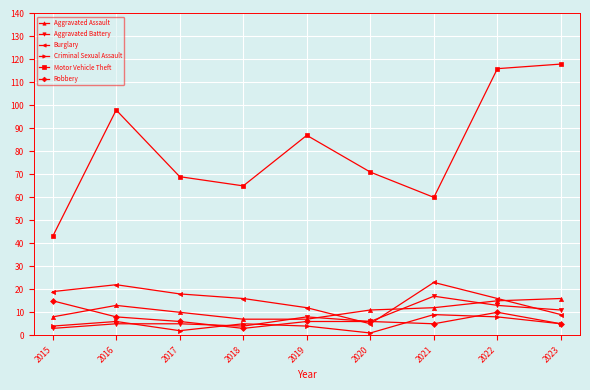

Reading right to left, extract all data points from this chart.

Aggravated Assault: 16	15	12	11	7	7	10	13	8
Aggravated Battery: 11	13	17	6	8	4	5	5	3
Burglary: 9	16	23	5	12	16	18	22	19
Criminal Sexual Assault: 5	8	9	1	4	5	2	6	4
Motor Vehicle Theft: 118	116	60	71	87	65	69	98	43
Robbery: 5	10	5	6	6	3	6	8	15